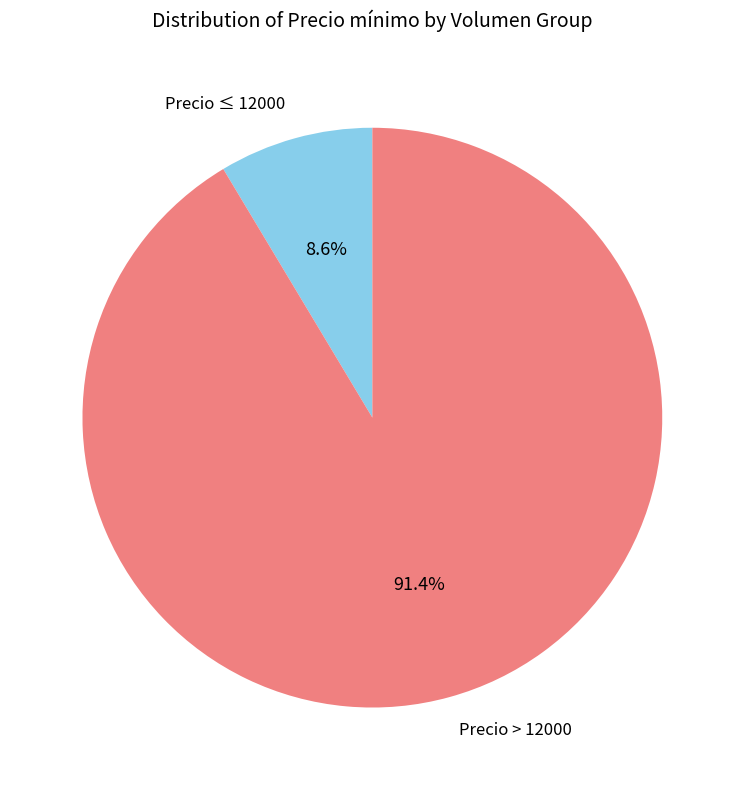

How many slices are in this pie chart?

2